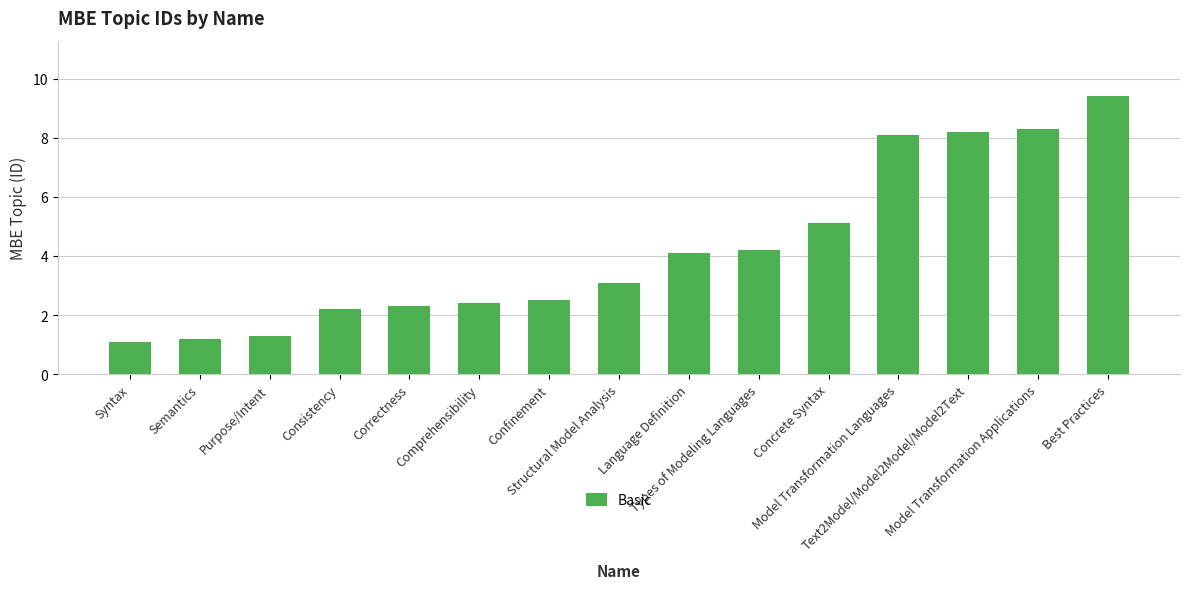

What is the approximate value at Text2Model/Model2Model/Model2Text?

8.2